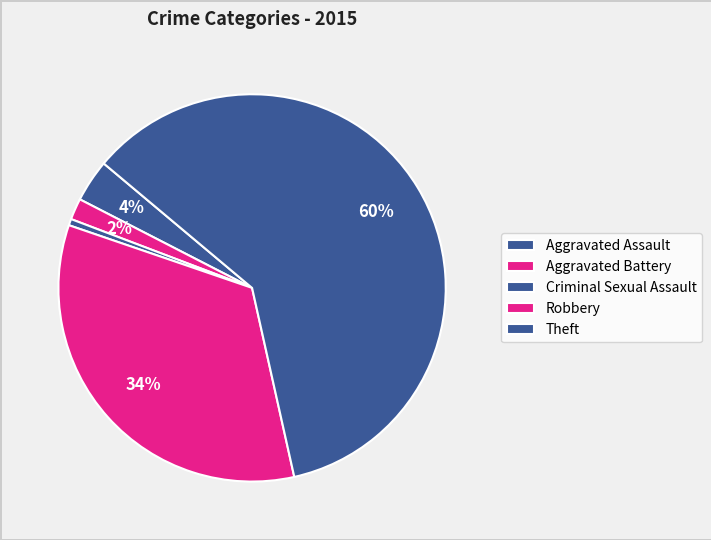

Approximately how many times larger is the value at Theft compared to Robbery?

1.8